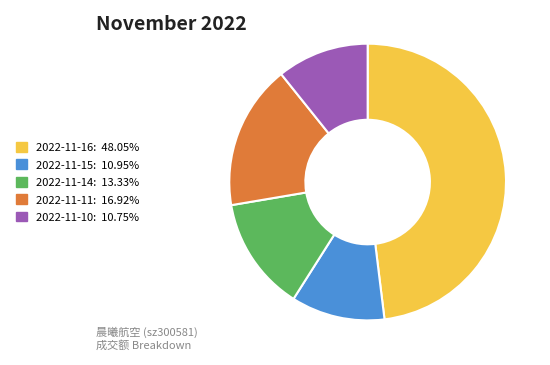

What is the ratio of the value at 2022-11-11: 16.92% to the value at 2022-11-14: 13.33%?

1.3